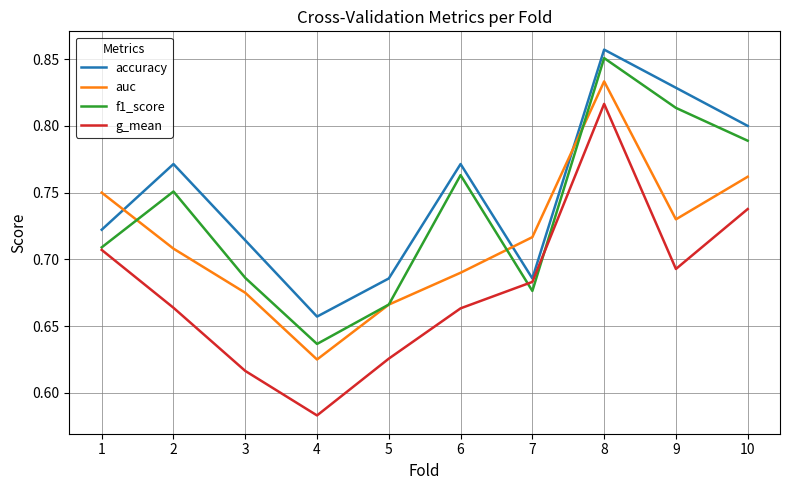

Which series has the widest spread of values?

g_mean